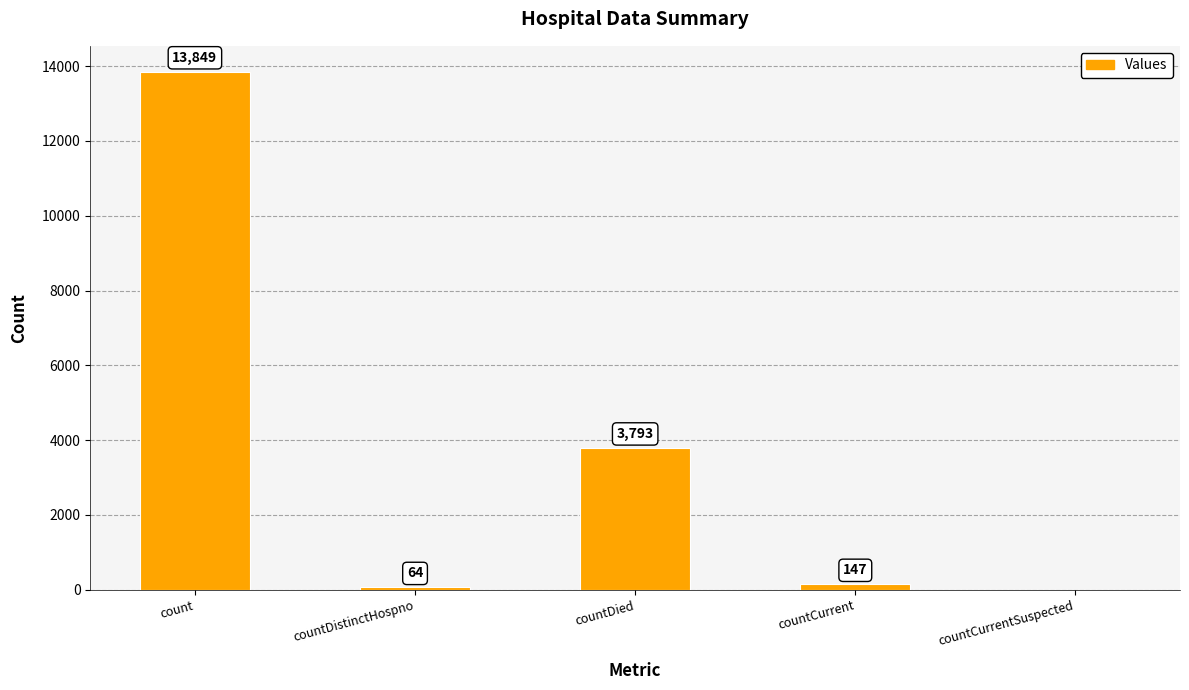

Where is the data nearest to the value 6924?

countDied